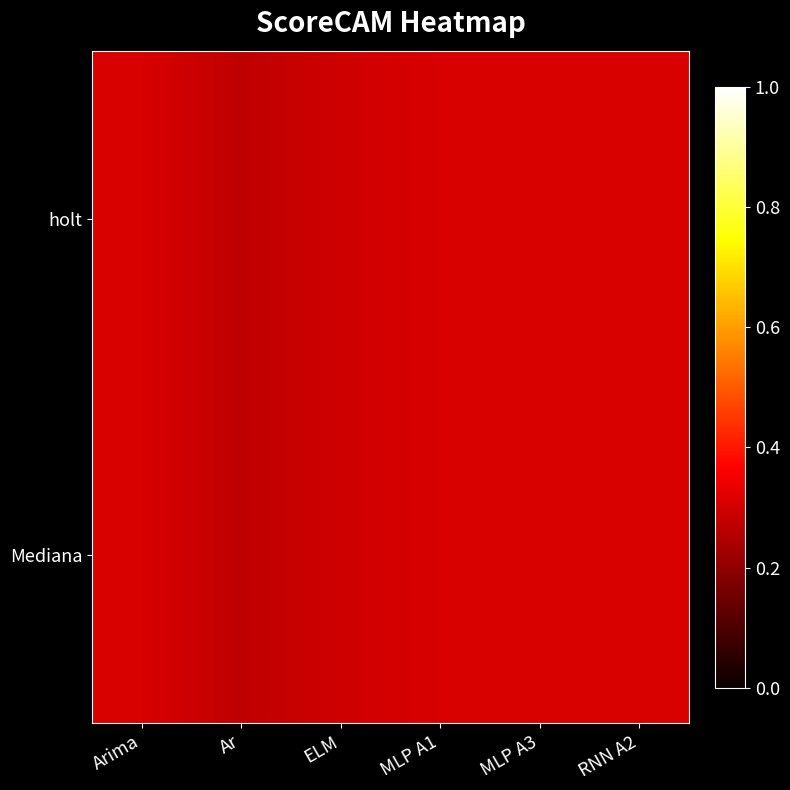

At how many categories does at least one series exceed 0?

6